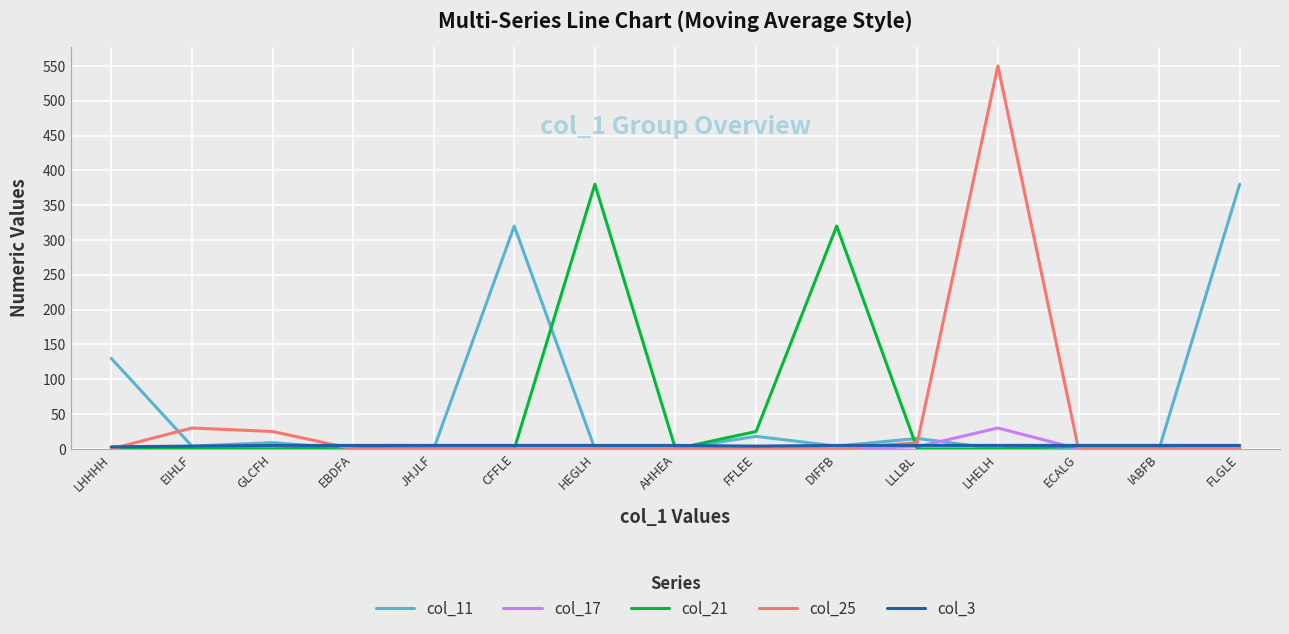

What position from the right is EBDFA?

12